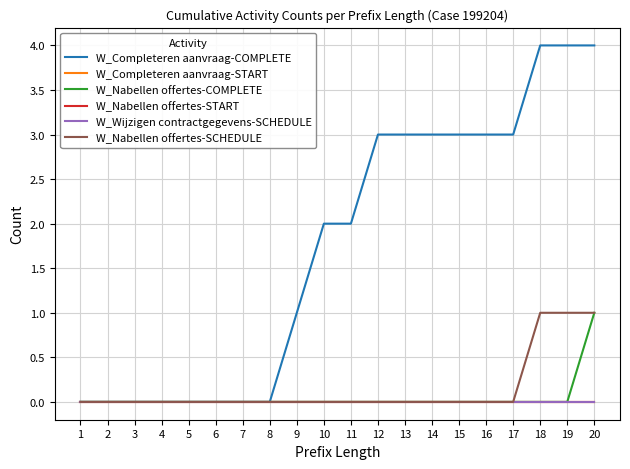

Does the chart display data point markers on the line(s)?

No